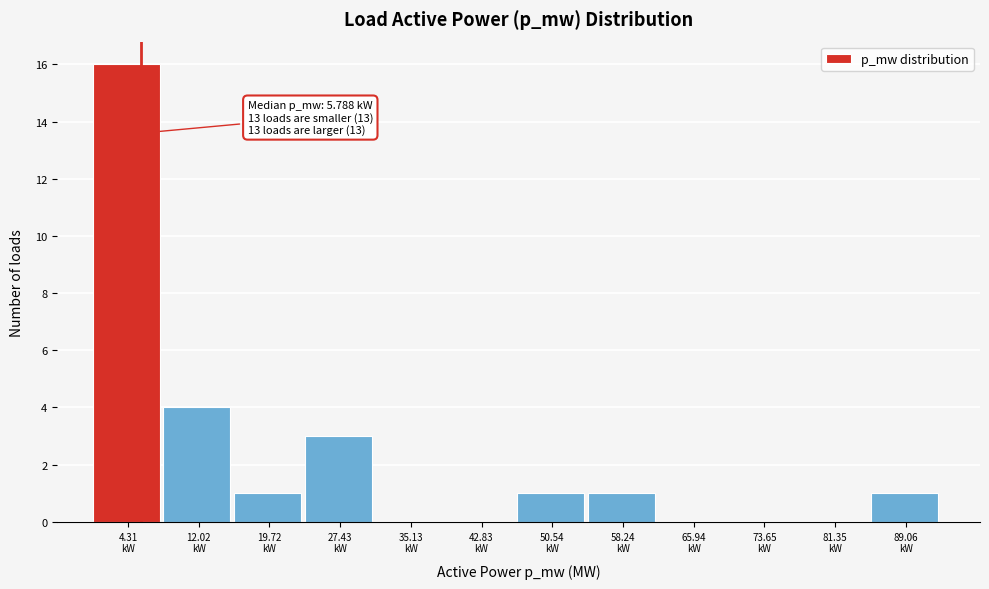

What is the greatest value displayed?

16